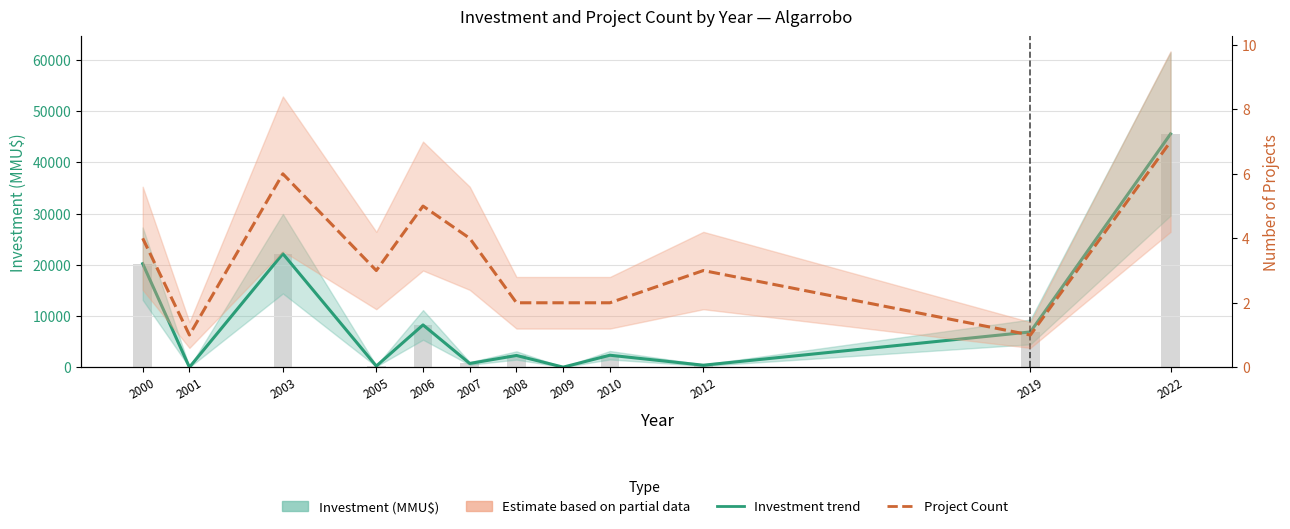

How many distinct data groups are displayed?

2